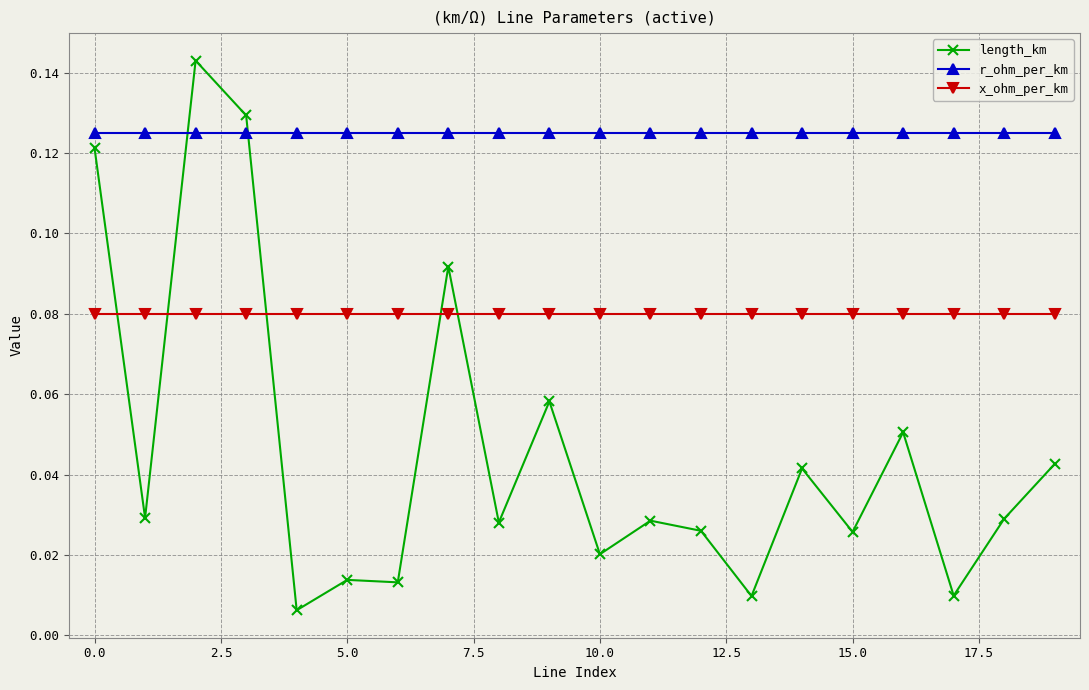

What is the sum of all x_ohm_per_km values?

1.6